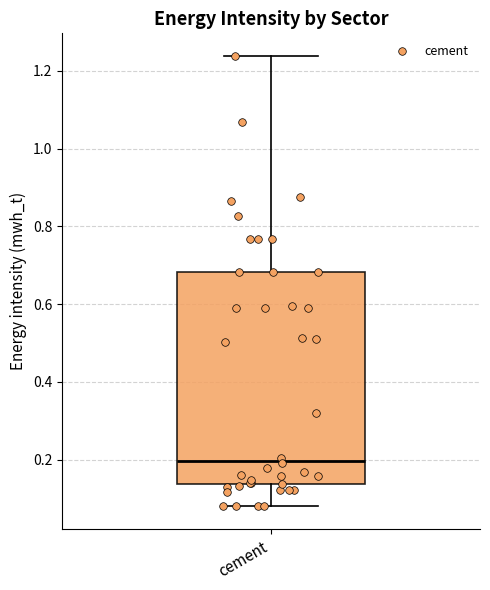

Transcribe this box plot: give where the median line is, the range the box spans, and where the two whiskers end, as read against the y-axis. The values are not printed on the chart, so give them approximately, as read against the axis.

median 0.20, box 0.14 to 0.68, whiskers 0.08 to 1.24